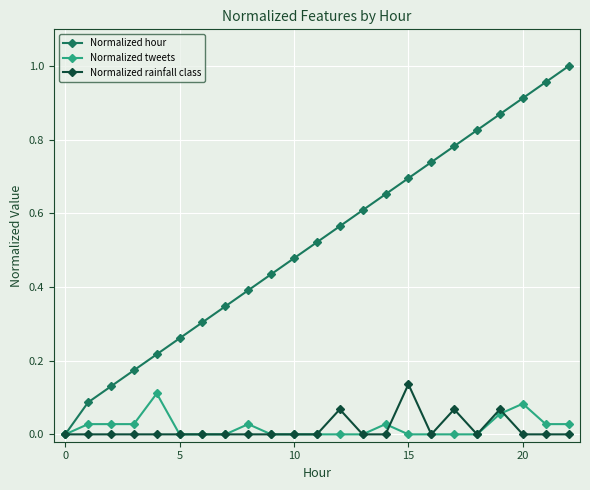

How many series are shown in this chart?

3